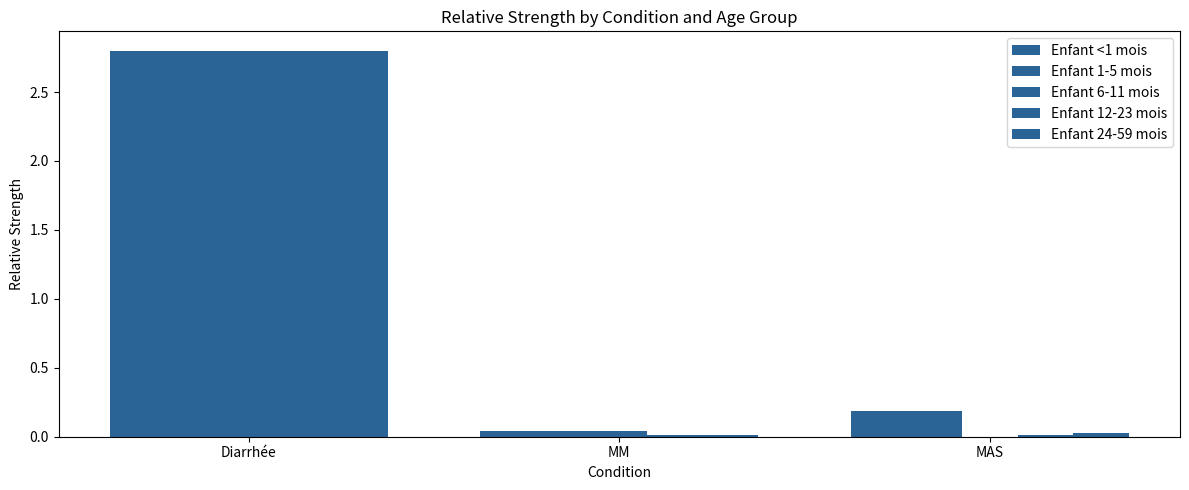

How many groups of bars are there?

3